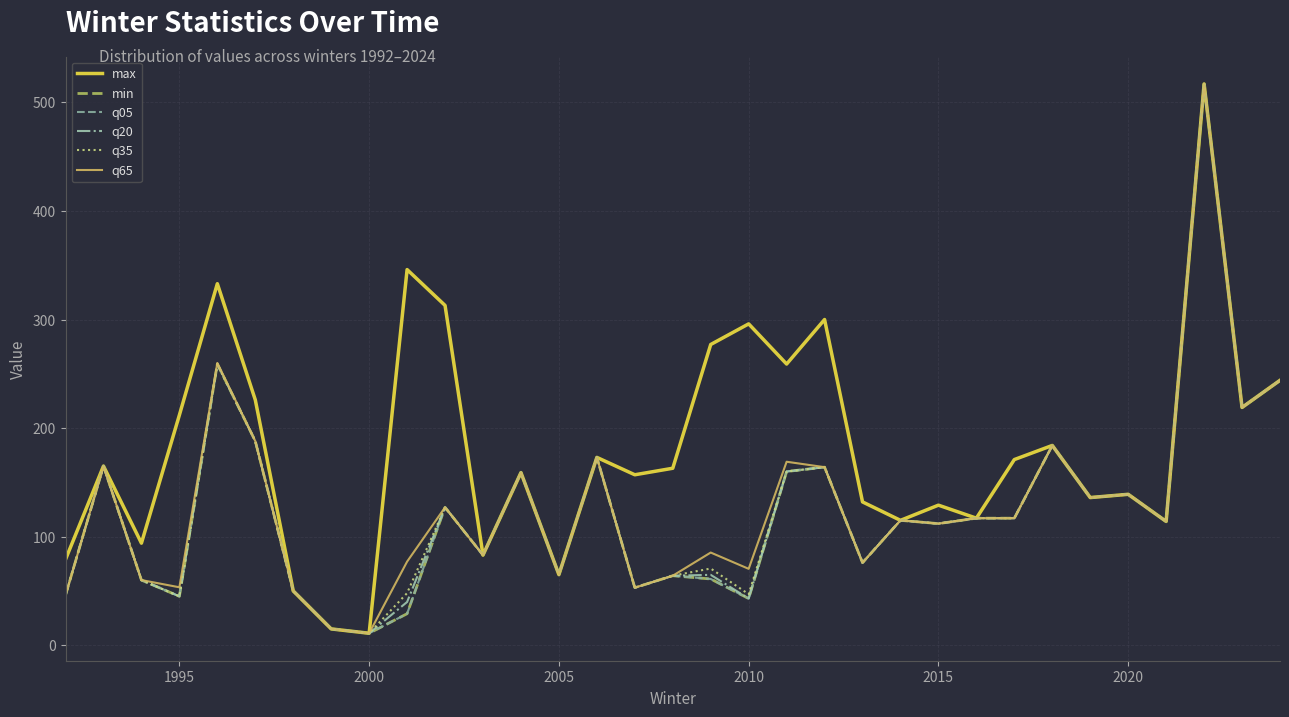

Does the chart display data point markers on the line(s)?

No